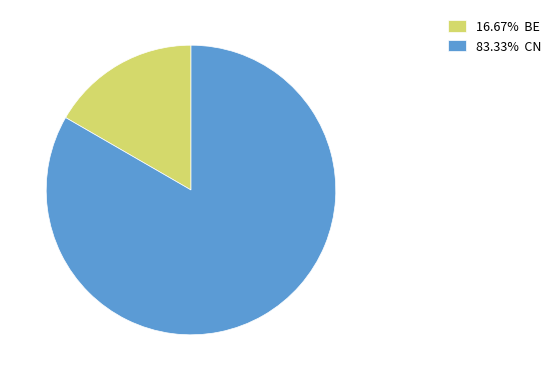

Does any single category account for the majority?

Yes